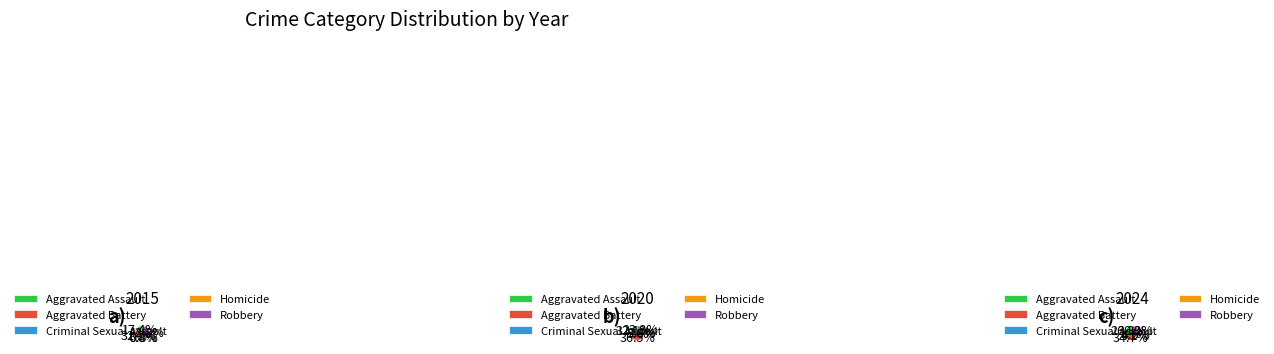

True or false: Aggravated Battery accounts for 37% of the total.

True